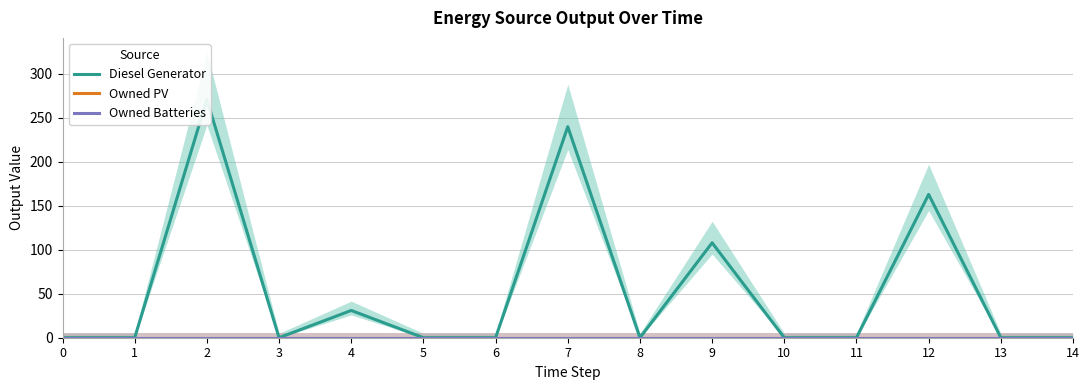

True or false: Owned Batteries has more than 2 interior local peaks.

False